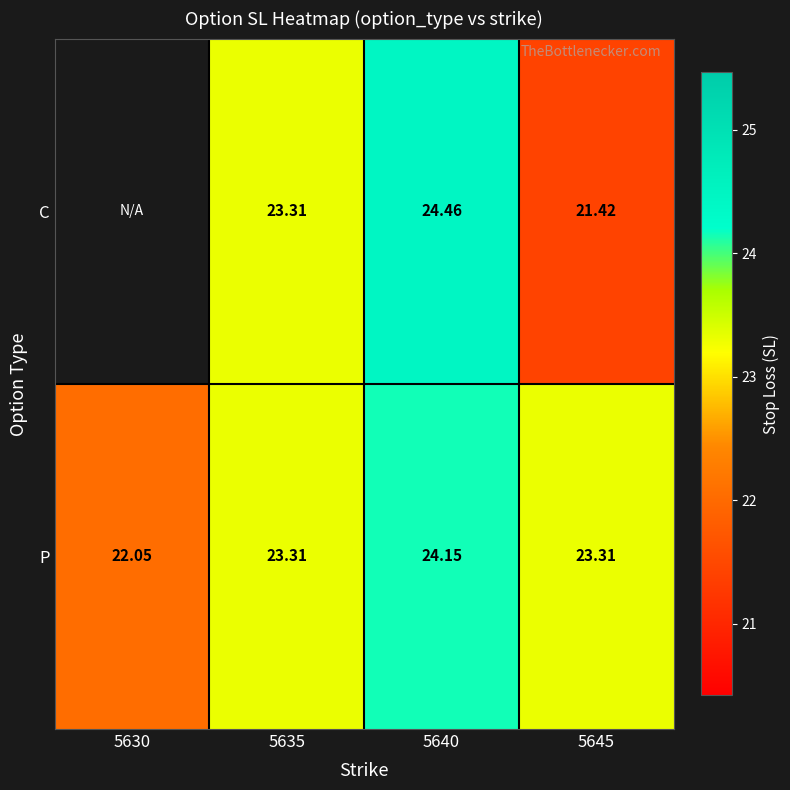

What is the minimum value shown in the chart?

21.4